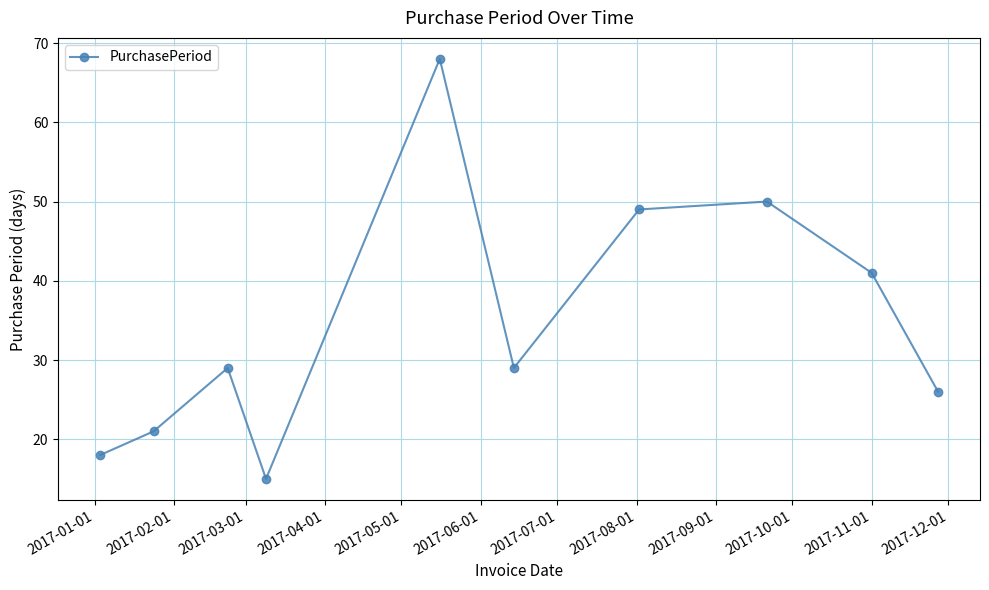

What is the value of the 5th point from the left?

68